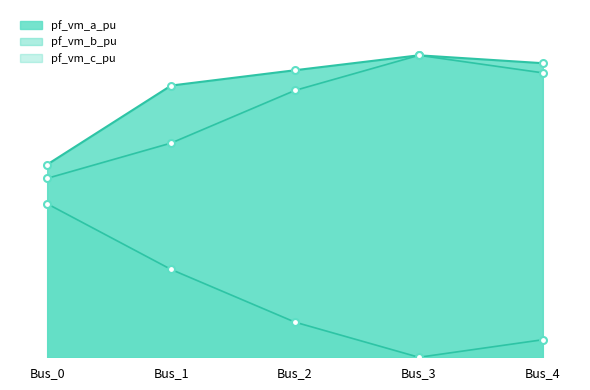

Which series has the largest range (max minus min)?

pf_vm_b_pu